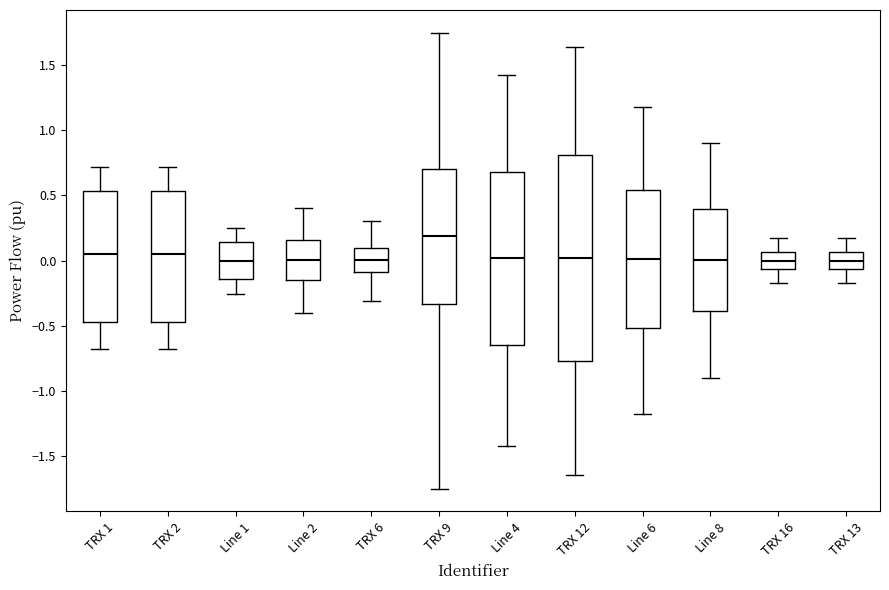

Where does the lower whisker of the box for Line 4 end on the y-axis? The values are not printed on the chart, so give them approximately, as read against the axis.

-1.40